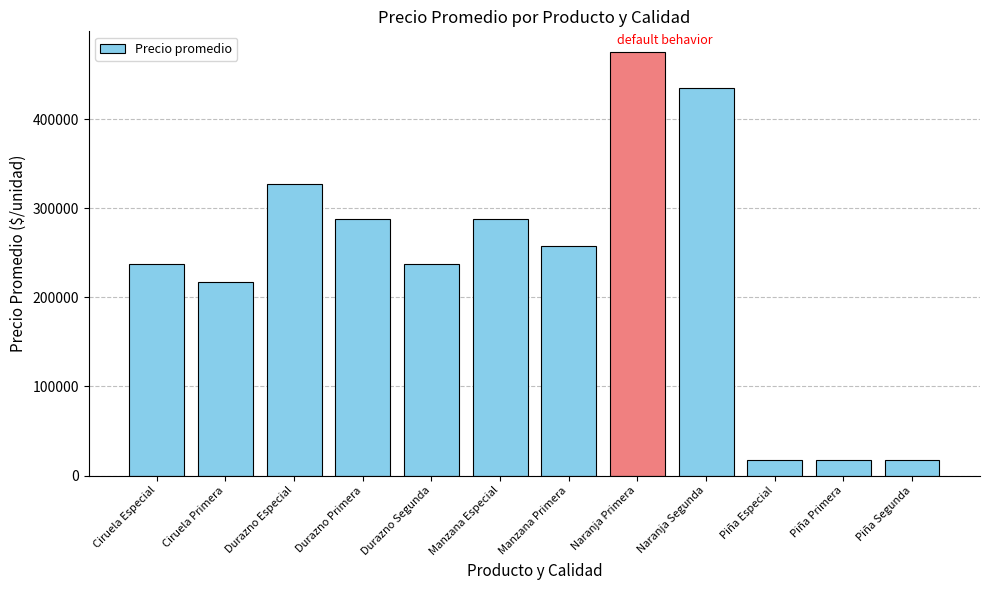

Which label corresponds to the largest value in the chart?

Naranja Primera